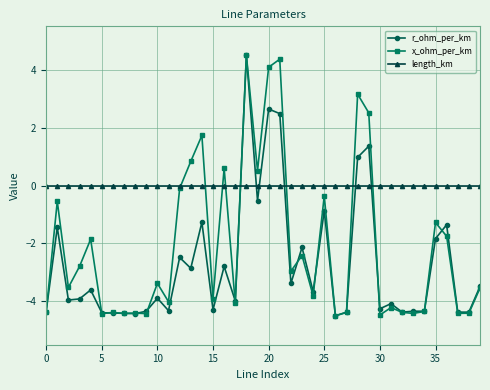

True or false: r_ohm_per_km and length_km cross at least once.

True